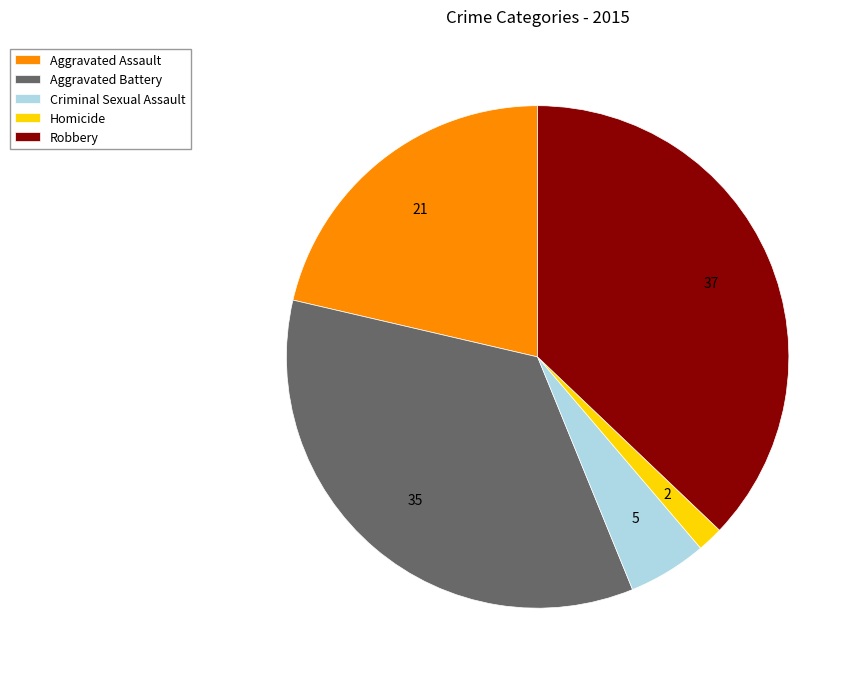

Is the sum of Homicide and Robbery greater than half?

No